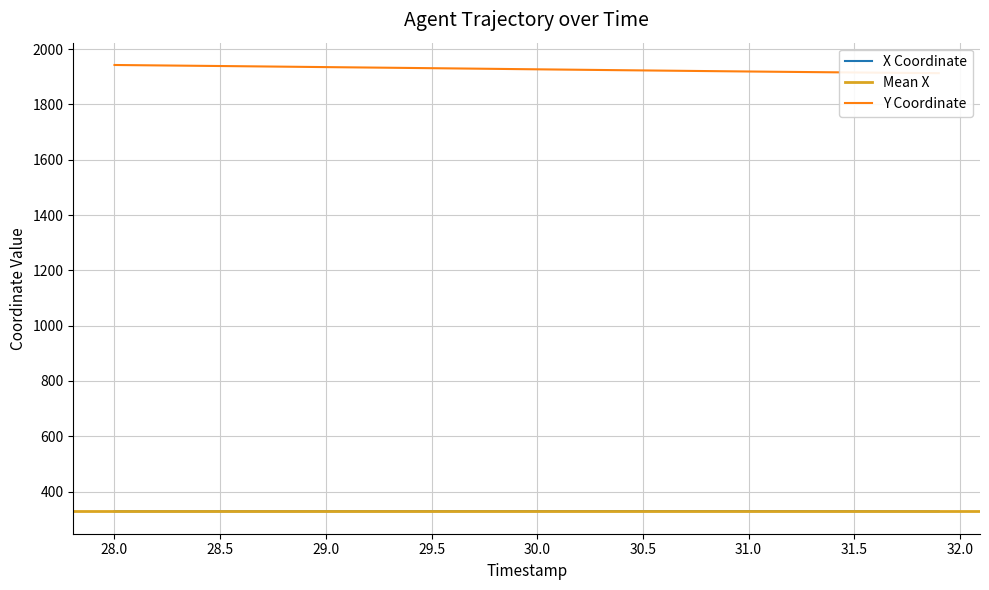

True or false: Y and X intersect in this chart.

False